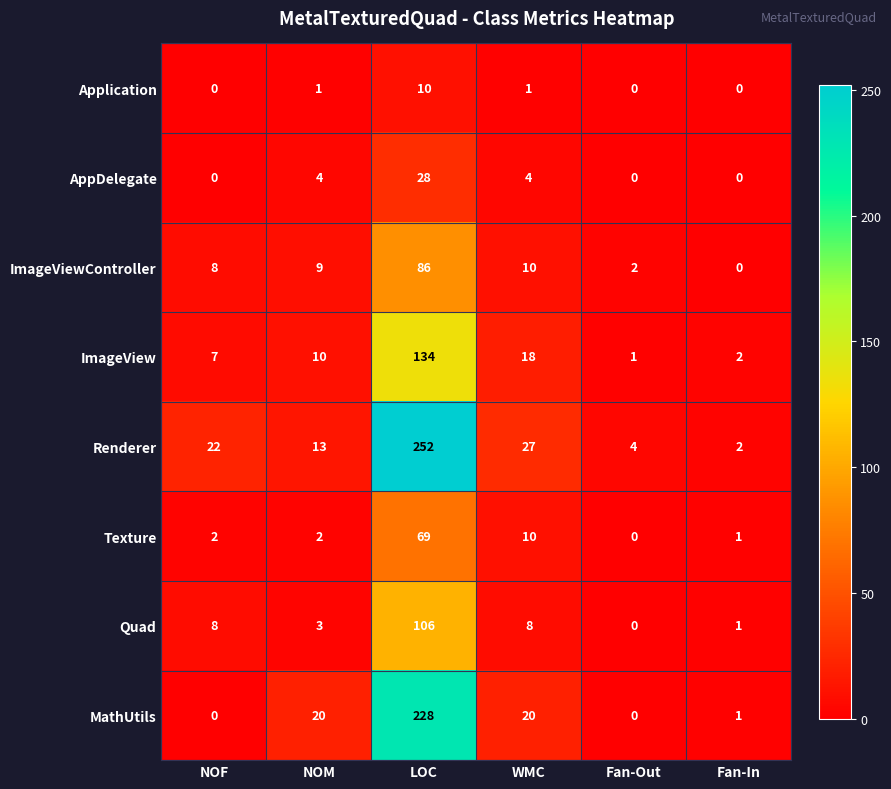

The value of Quad at Fan-In is 2. True or false?

False